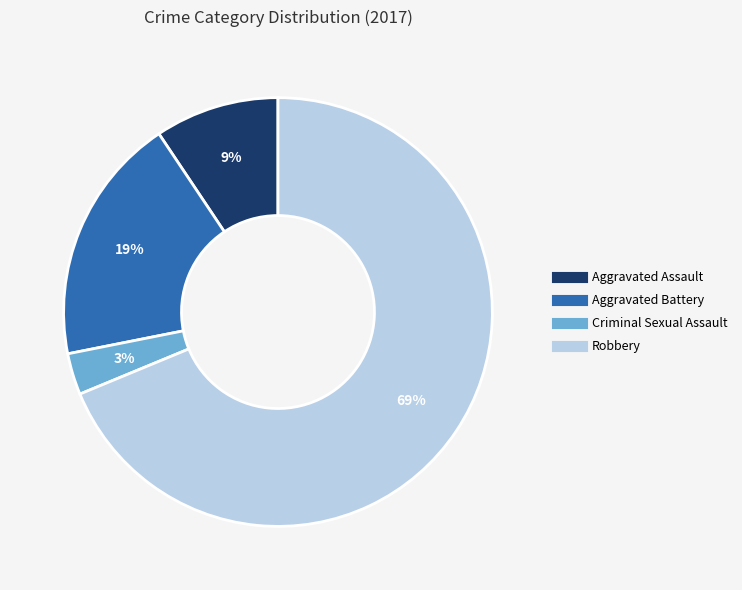

Rank the categories by value from lowest to highest.

Criminal Sexual Assault, Aggravated Assault, Aggravated Battery, Robbery